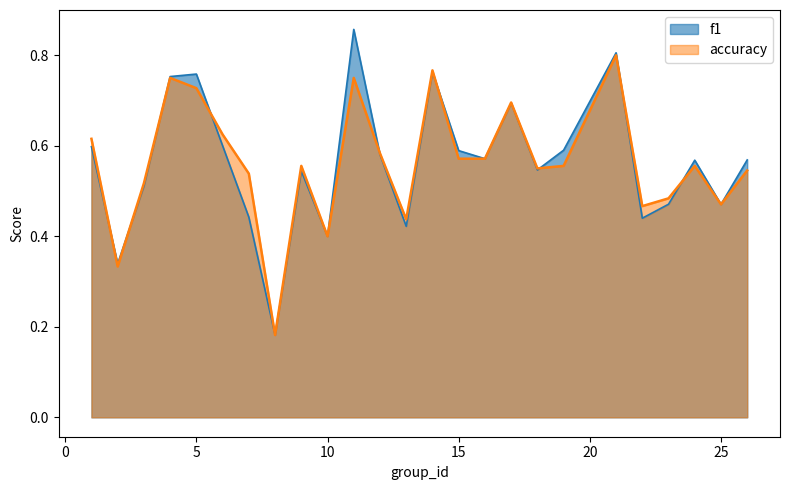

Reading right to left, extract all data points from this chart.

f1: 0.6	0.5	0.6	0.5	0.4	0.8	0.6	0.5	0.7	0.6	0.6	0.8	0.4	0.6	0.9	0.4	0.5	0.2	0.4	0.6	0.8	0.8	0.5	0.3	0.6
accuracy: 0.5	0.5	0.6	0.5	0.5	0.8	0.6	0.6	0.7	0.6	0.6	0.8	0.4	0.6	0.8	0.4	0.6	0.2	0.5	0.6	0.7	0.8	0.5	0.3	0.6